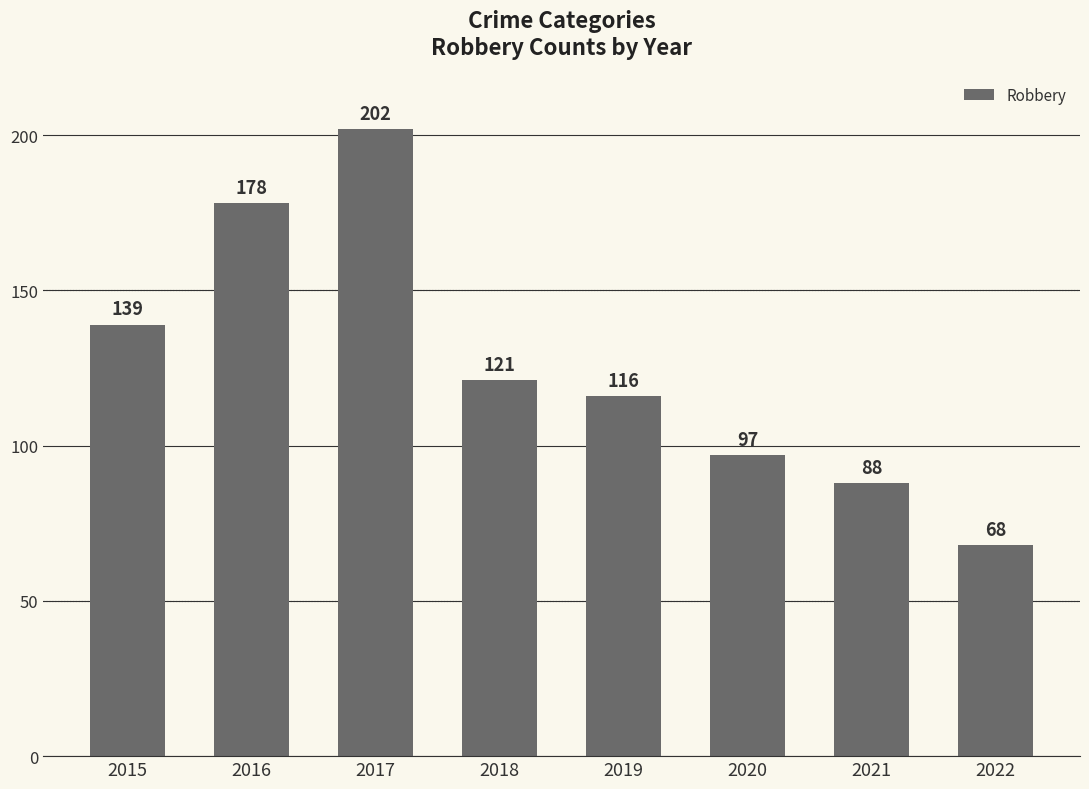

True or false: the data shows 121 at 2018.

True